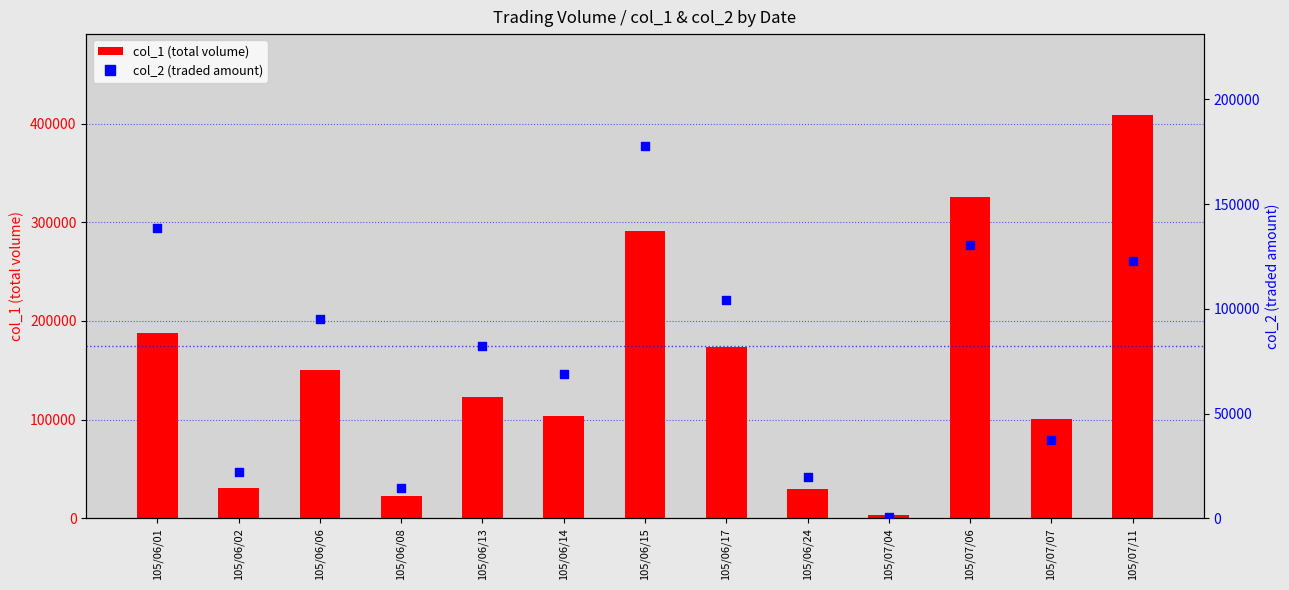

At how many categories does at least one series exceed 127556?

6